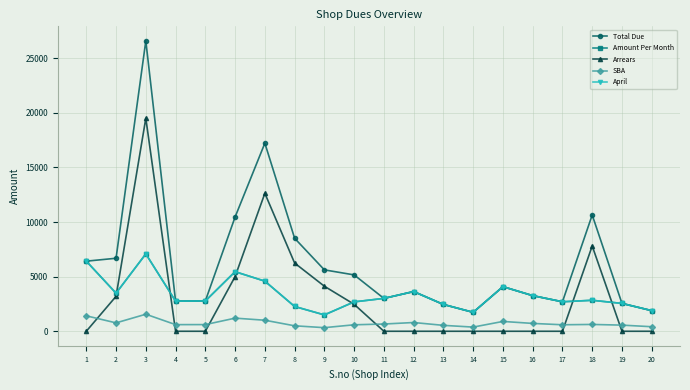

Is this an area chart (filled region under the line)?

No